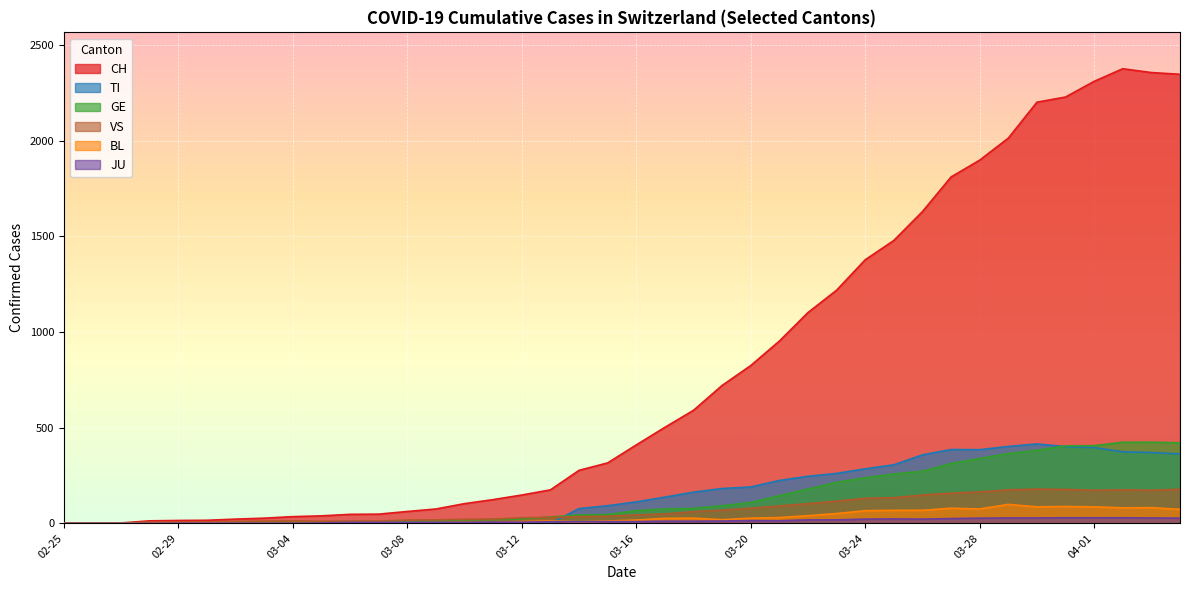

How many lines are shown in the chart?

6